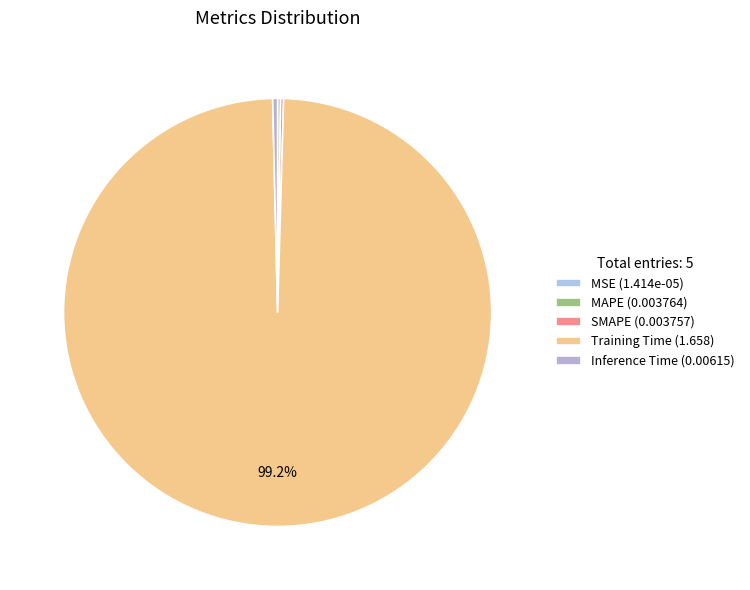

Rank the categories by value from lowest to highest.

MSE, SMAPE, MAPE, Inference Time, Training Time